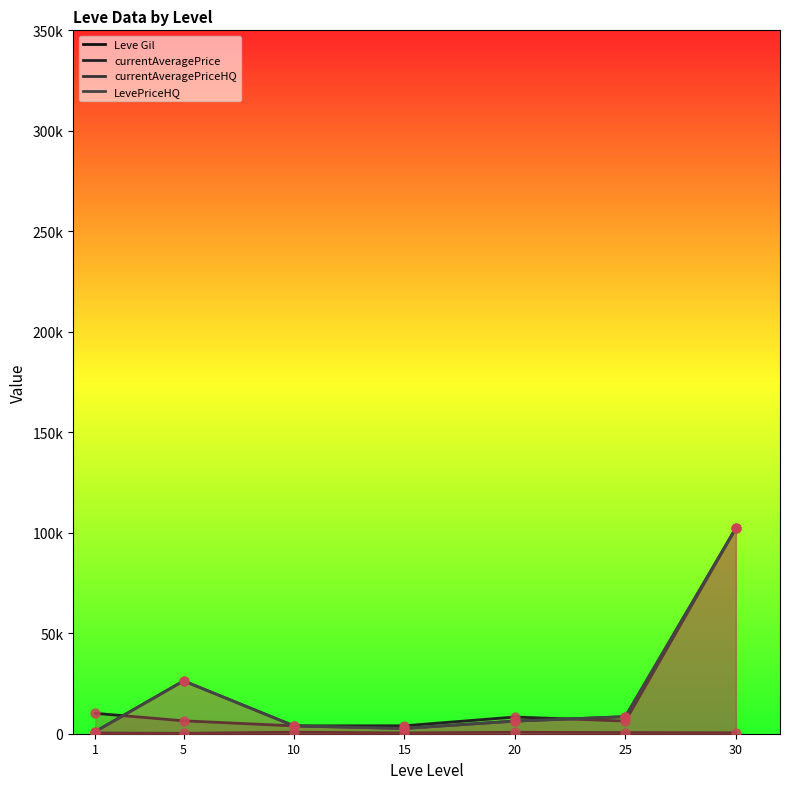

What is the total value across all series at 10?

12422.7